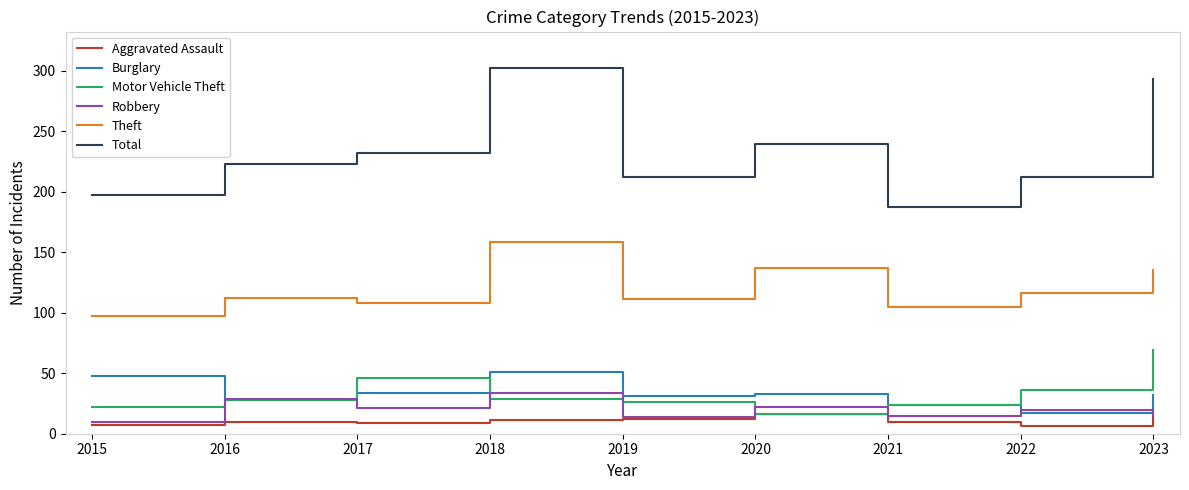

Which category has the lowest value in the Burglary series?

2022